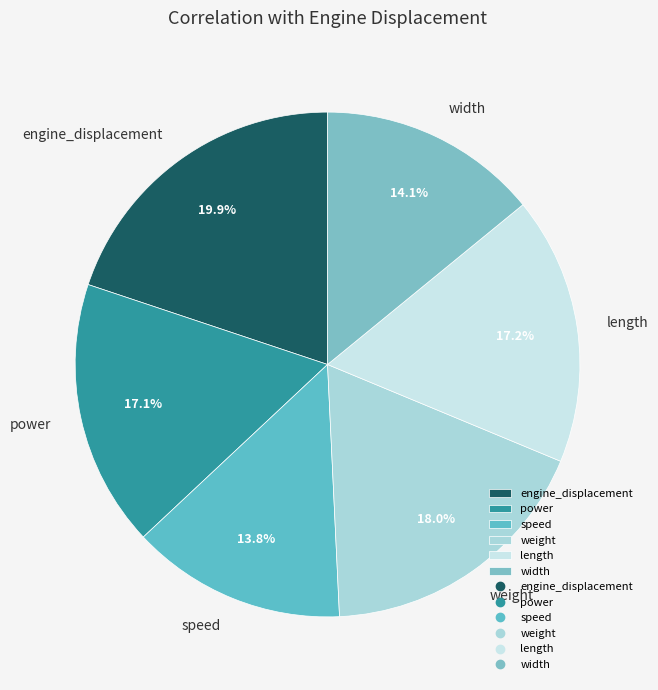

Does speed account for over 50% of the chart?

No